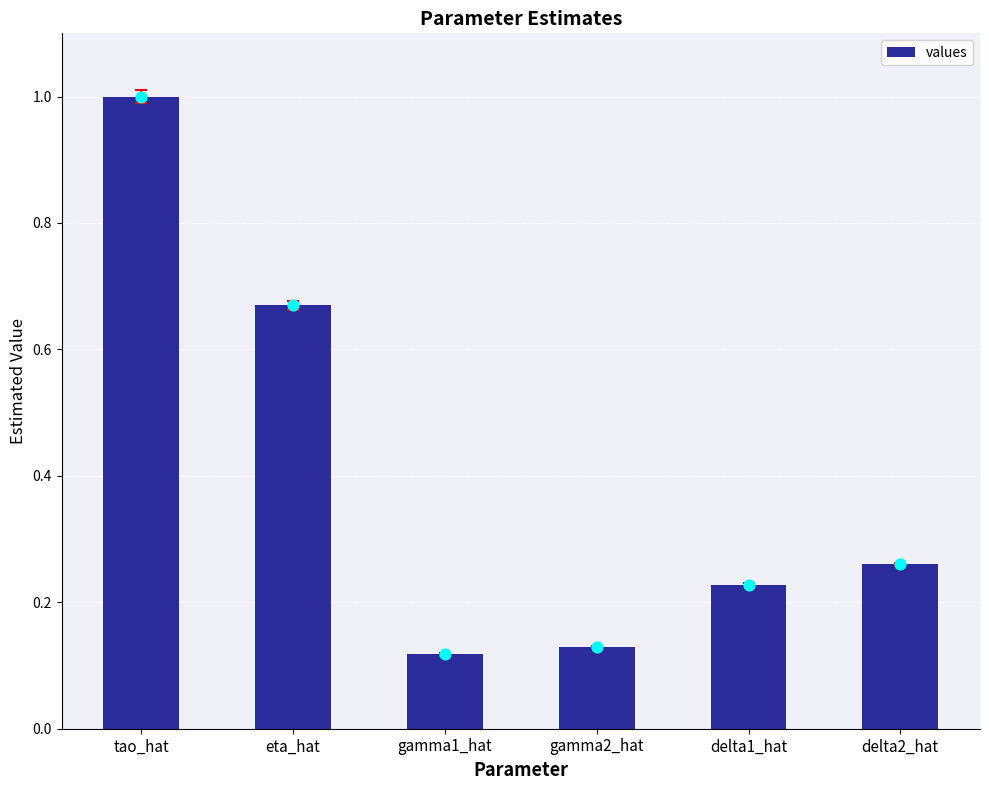

Between delta2_hat and gamma2_hat, which is larger?

delta2_hat